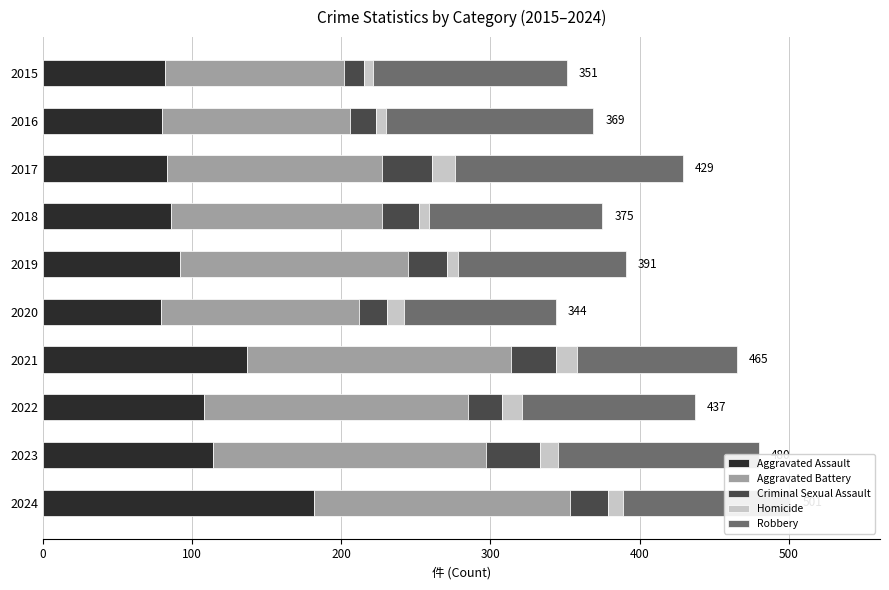

What is the total value across all series at 2017?

429